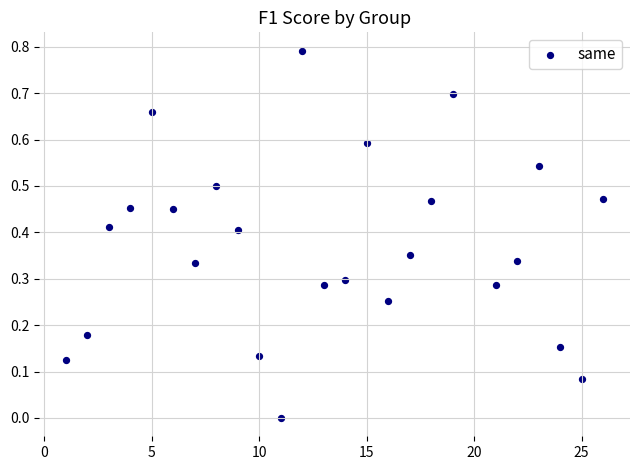

What is the range of X values (max minus min)?

25.0